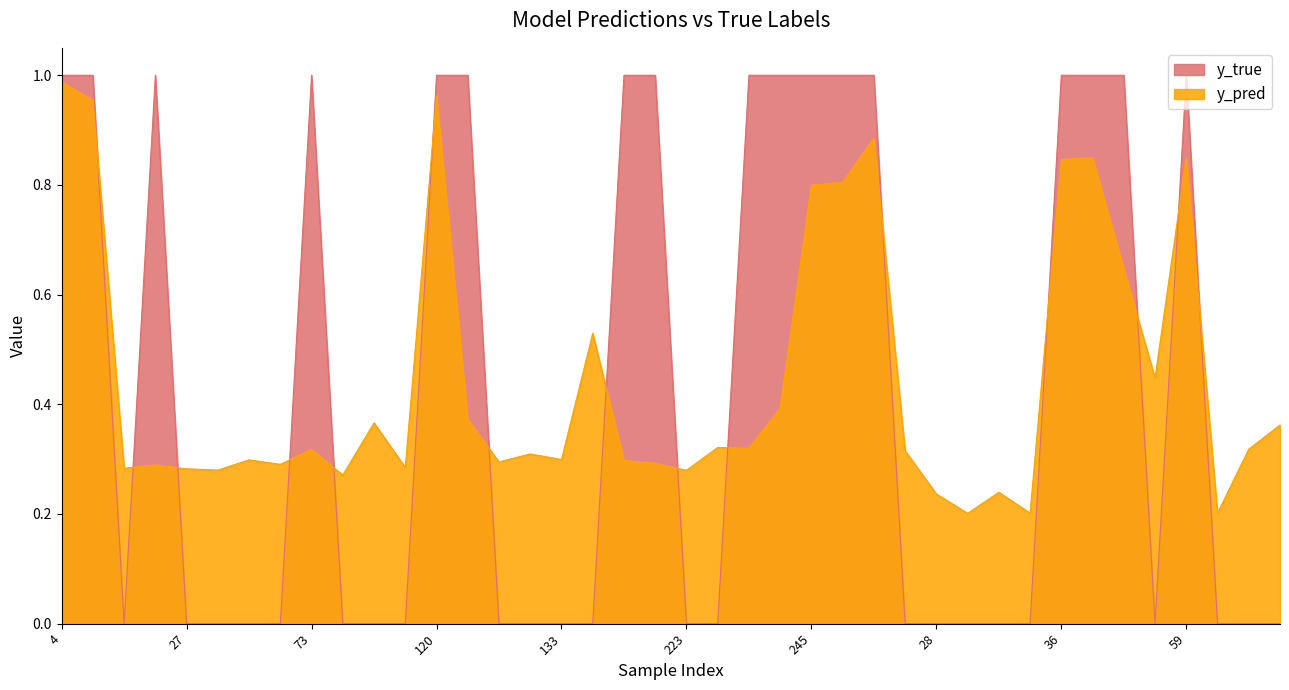

Which category has the lowest value in the y_true series?

15